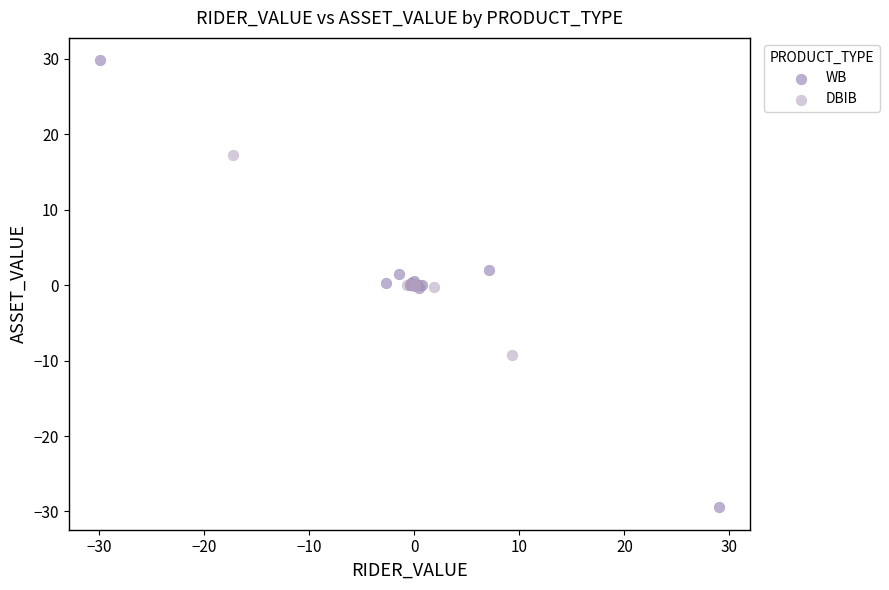

Which series has the largest Y range (max minus min)?

WB